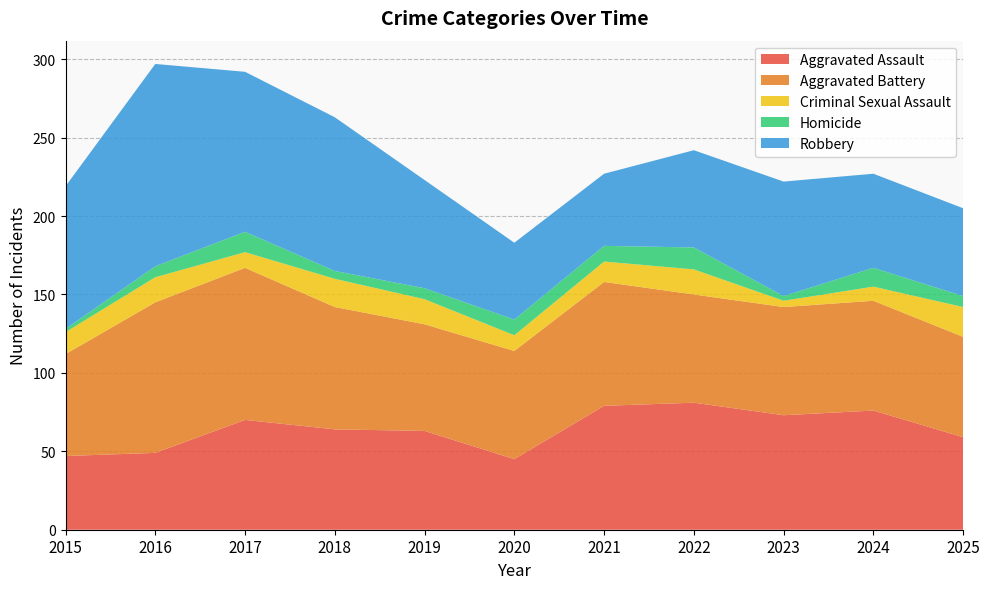

Reading right to left, list all the values displayed in this chart.

Aggravated Assault: 2025=59	2024=76	2023=73	2022=81	2021=79	2020=45	2019=63	2018=64	2017=70	2016=49	2015=47
Aggravated Battery: 2025=64	2024=70	2023=69	2022=69	2021=79	2020=69	2019=68	2018=78	2017=97	2016=96	2015=65
Criminal Sexual Assault: 2025=19	2024=9	2023=4	2022=16	2021=13	2020=10	2019=16	2018=18	2017=10	2016=16	2015=14
Homicide: 2025=7	2024=12	2023=3	2022=14	2021=10	2020=10	2019=7	2018=5	2017=13	2016=7	2015=2
Robbery: 2025=56	2024=60	2023=73	2022=62	2021=46	2020=49	2019=69	2018=98	2017=102	2016=129	2015=91